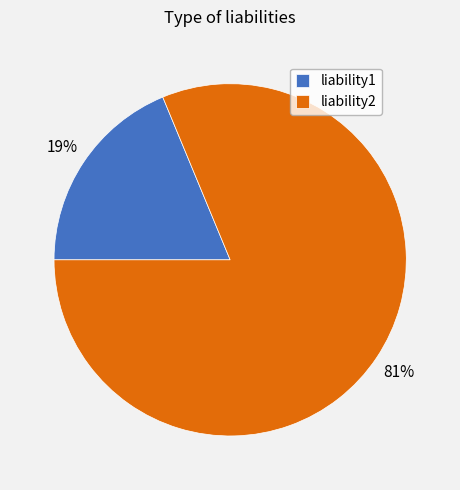

What is the majority slice?

liability2